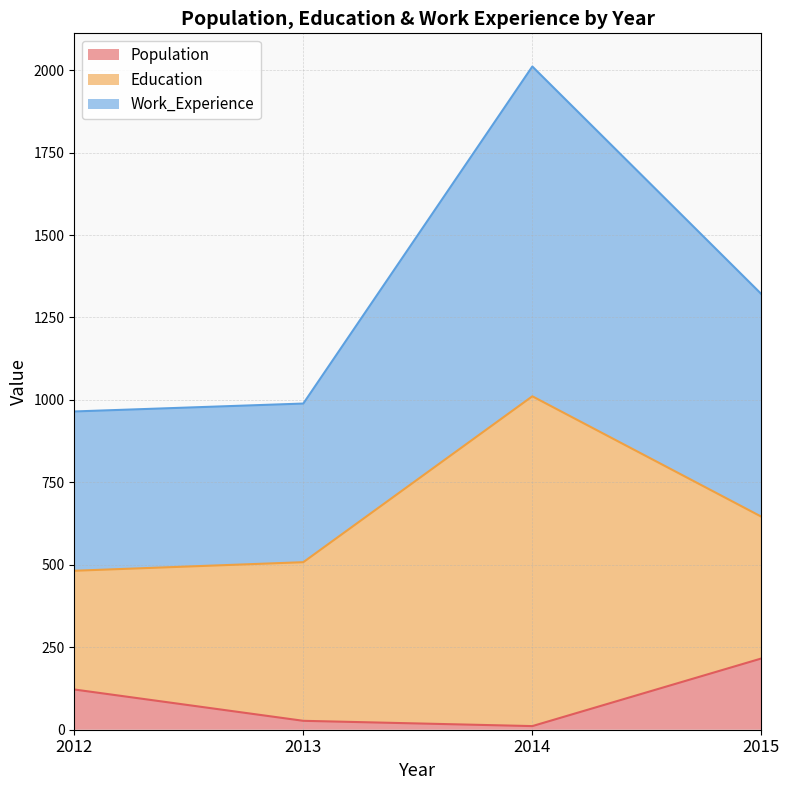

True or false: Work_Experience has more than 0 points higher than both neighbors.

True